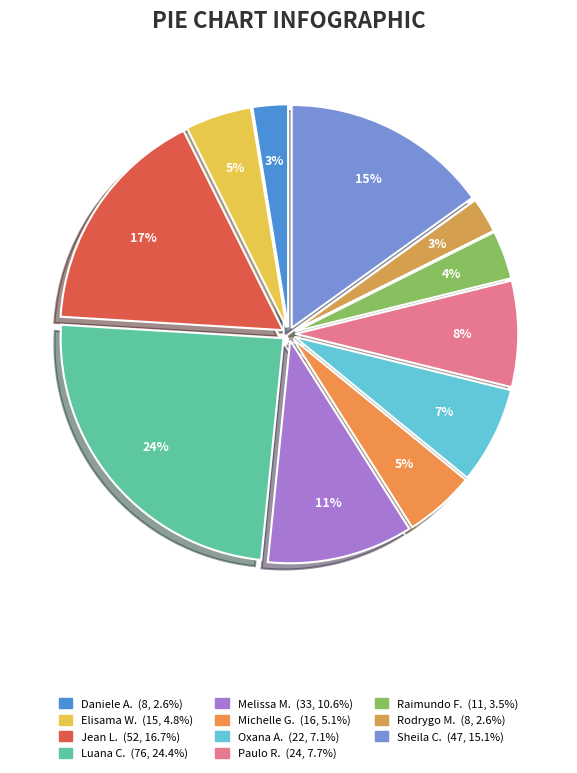

How many slices are in this pie chart?

11